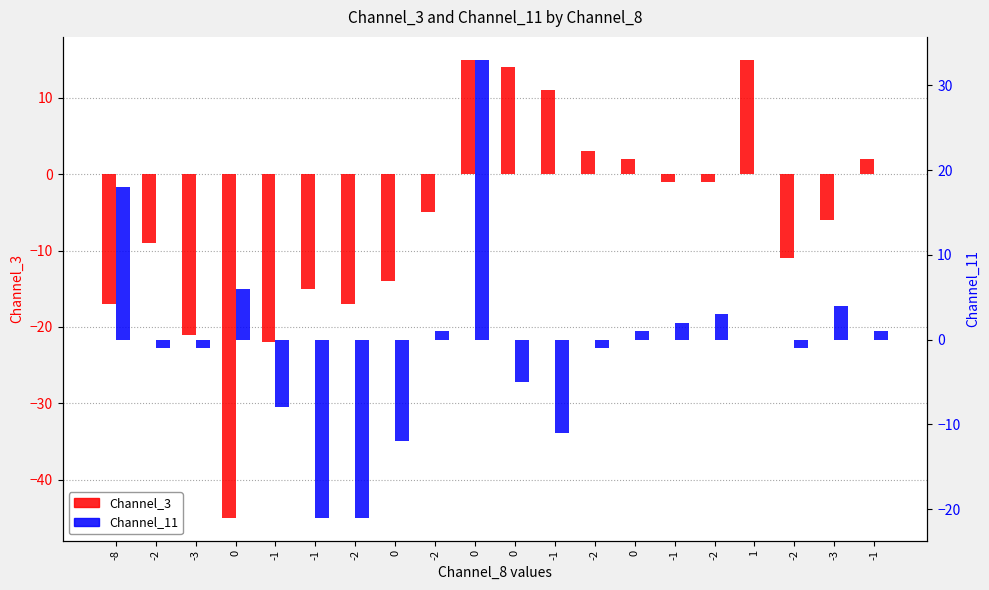

What is the sum of the Channel_3 values at -1 and -2?

2